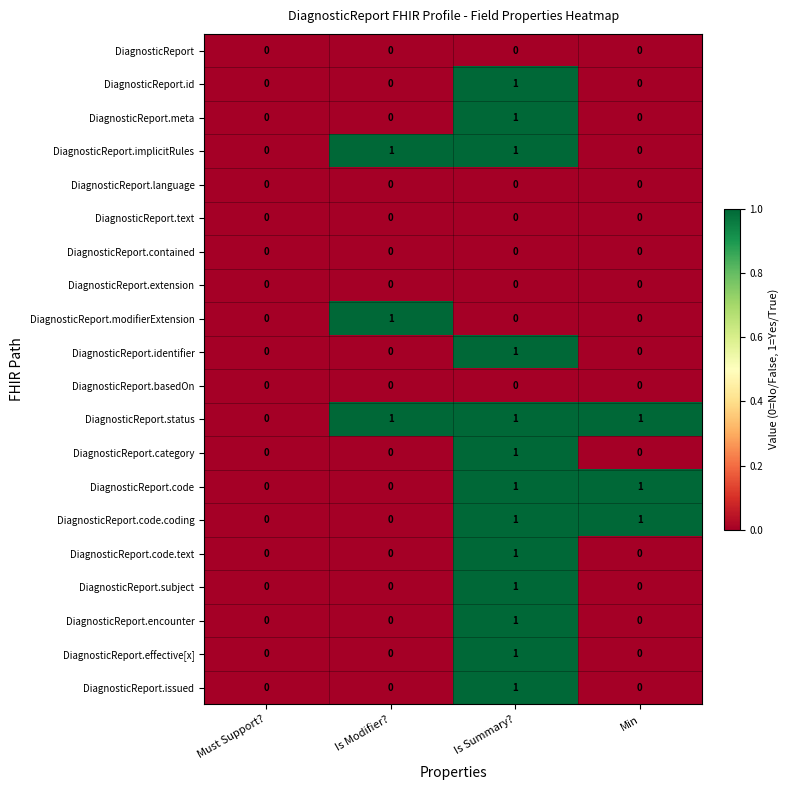

True or false: DiagnosticReport.code.text has a value of 0 at Must Support?.

True